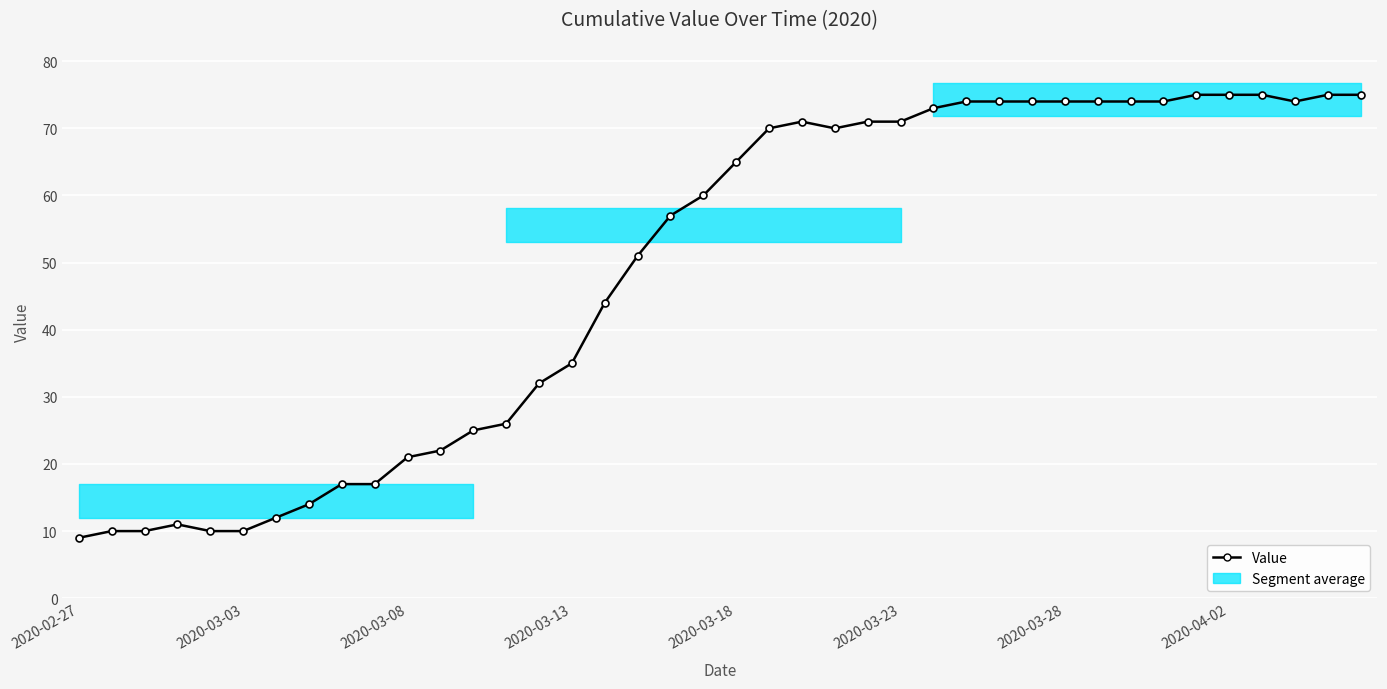

Between 23 and 28, which is larger?

28